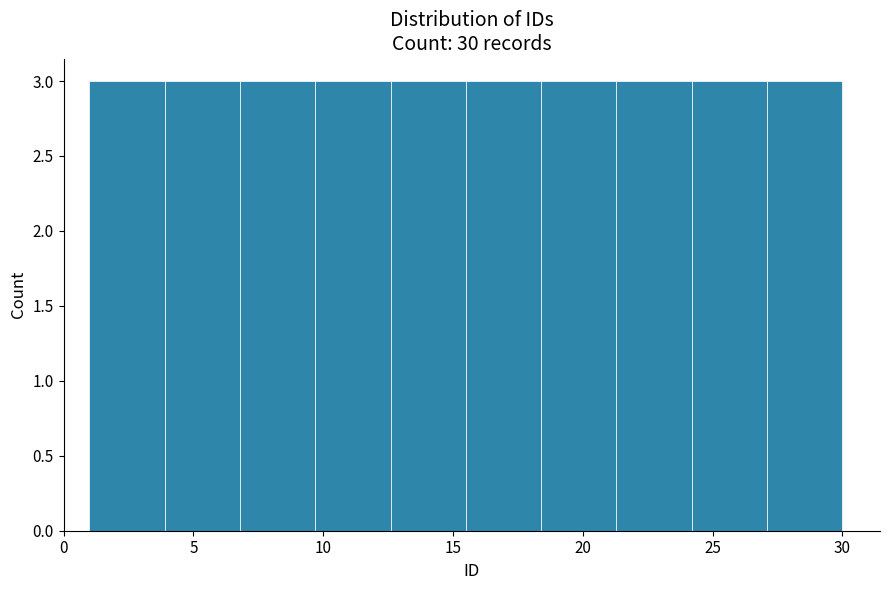

What is the height of the bar covering 15.5 to 18.4 on the x-axis? Neither the bar edges nor the heights are printed on the chart, so give them approximately, as read against the axes.

3